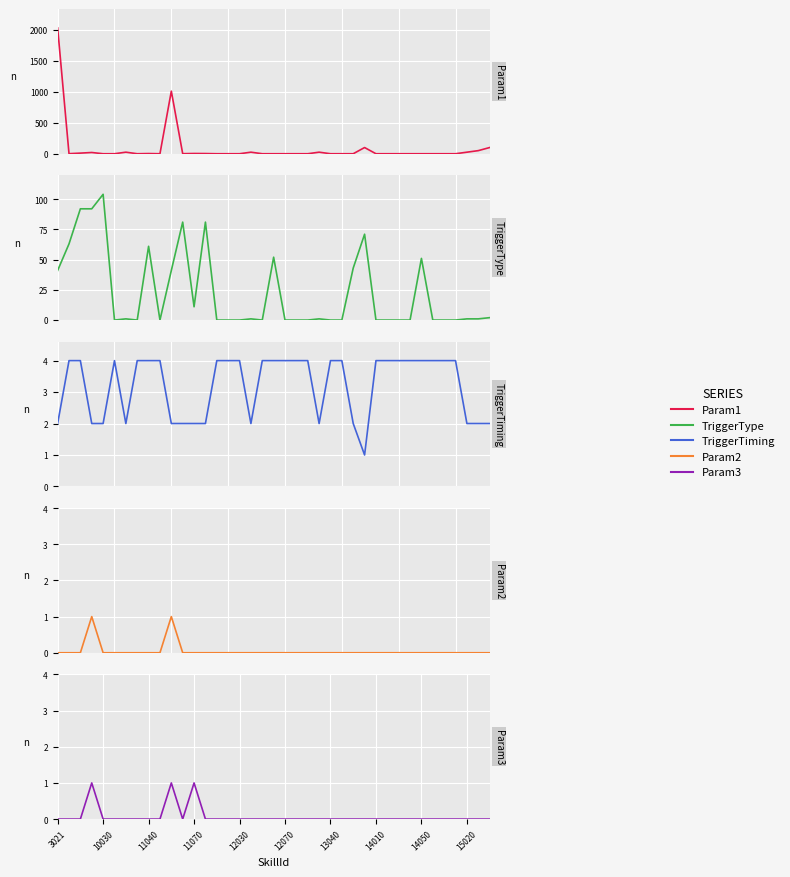

What is the sum of all Param3 values?

3